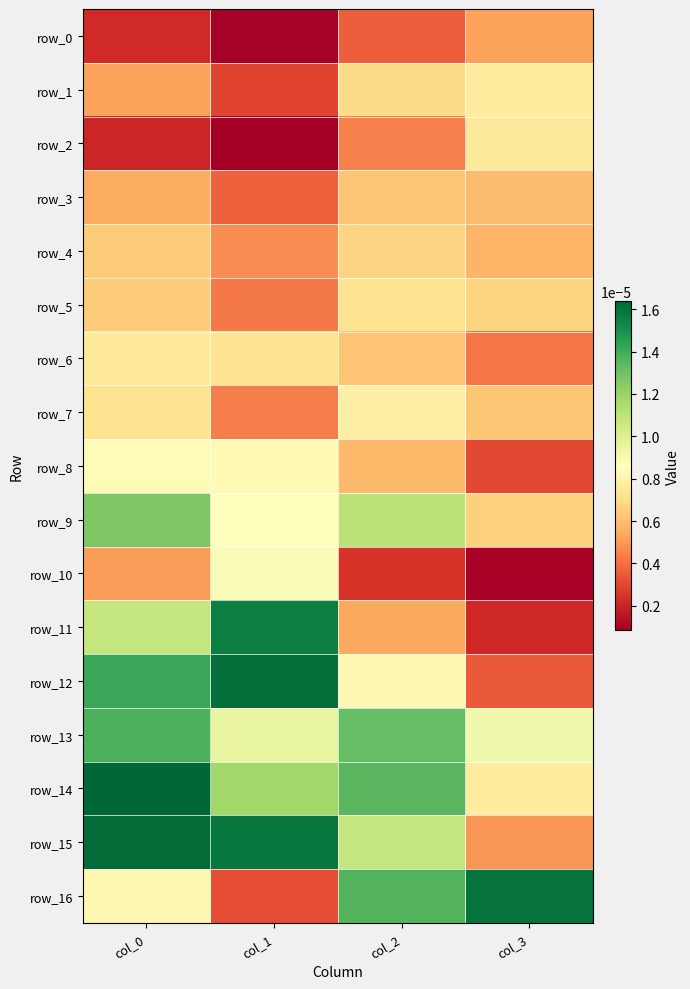

At col_1, list the series in order from smallest to largest.

row_2, row_0, row_1, row_16, row_3, row_5, row_7, row_4, row_6, row_8, row_9, row_10, row_13, row_14, row_11, row_15, row_12